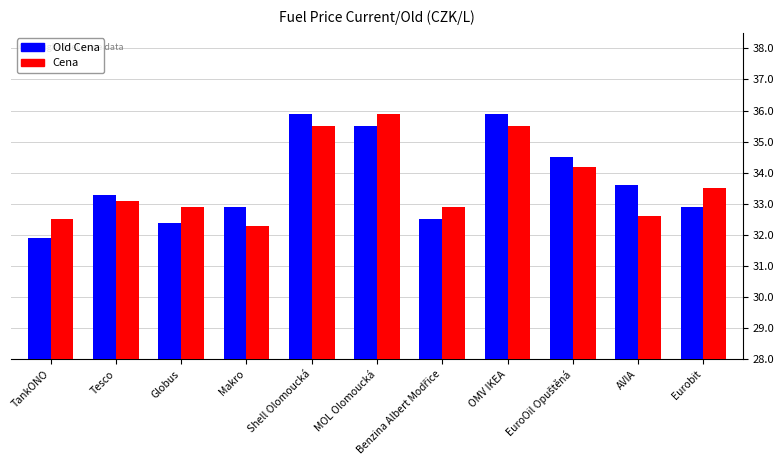

What is the total value across all series at Tesco?

66.4